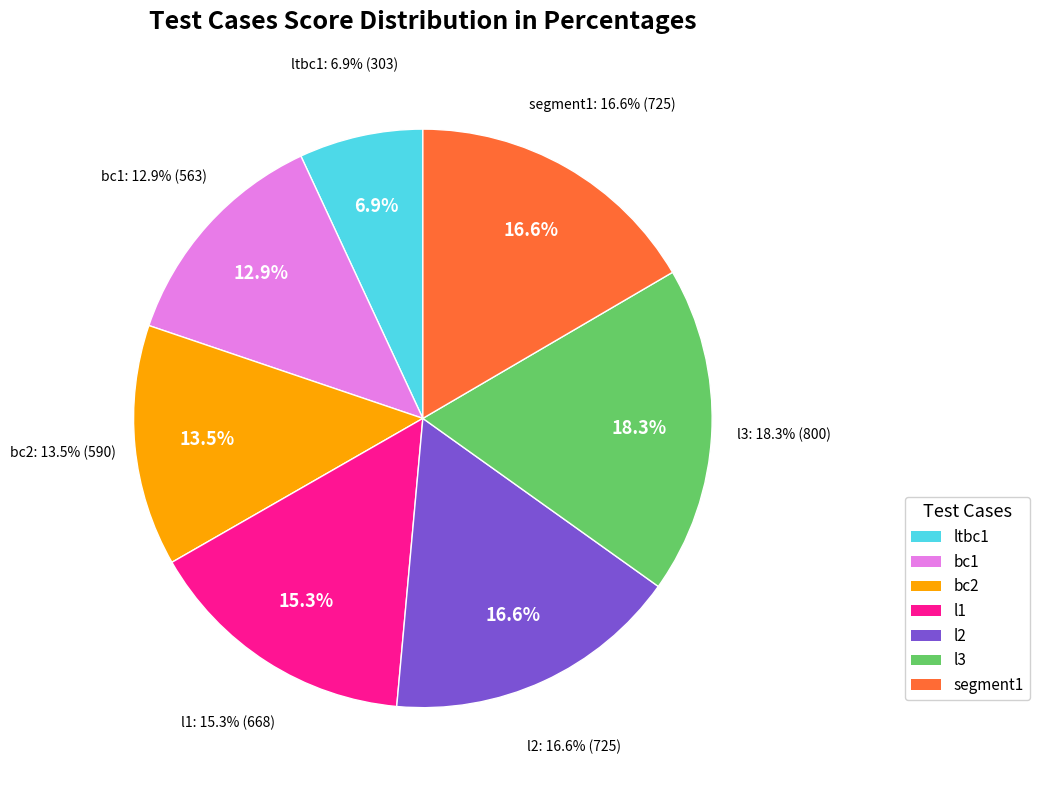

True or false: ltbc1 accounts for 7% of the total.

True